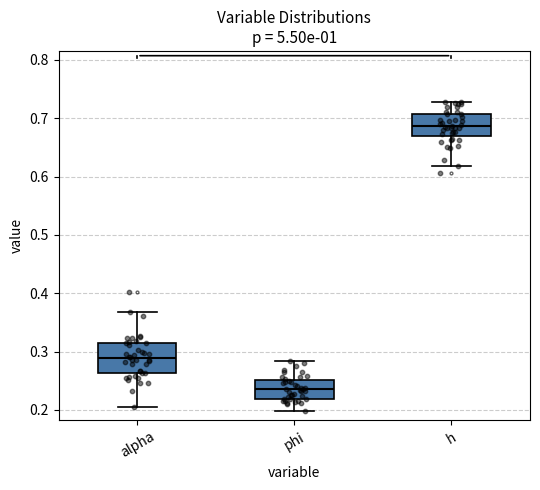

Reading left to right, read every box against the y-axis: the position of its median line, the range the box covers, and the ends of its whiskers. The values are not printed on the chart, so give them approximately, as read against the axis.

alpha: median 0.29, box 0.26 to 0.32, whiskers 0.21 to 0.37
phi: median 0.24, box 0.22 to 0.25, whiskers 0.20 to 0.28
h: median 0.69, box 0.67 to 0.71, whiskers 0.62 to 0.73